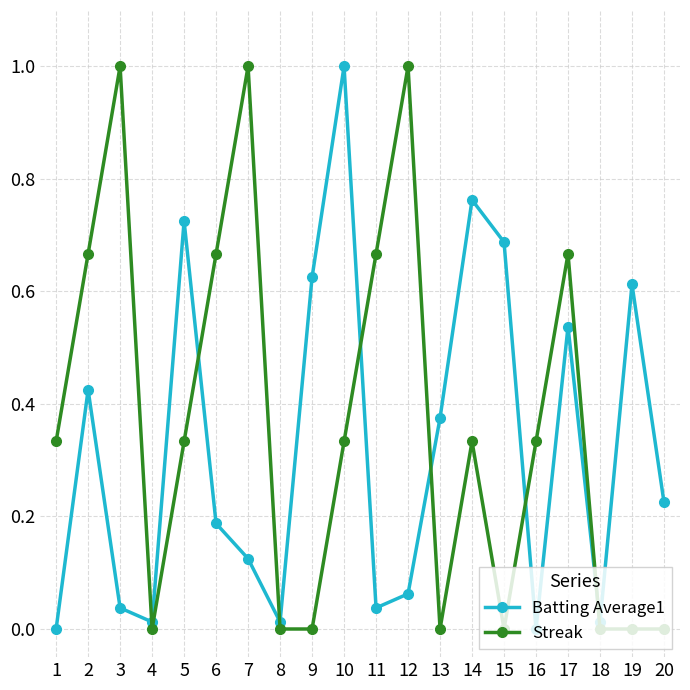

What is the value of the Streak point at the 7th from the left?

1.0